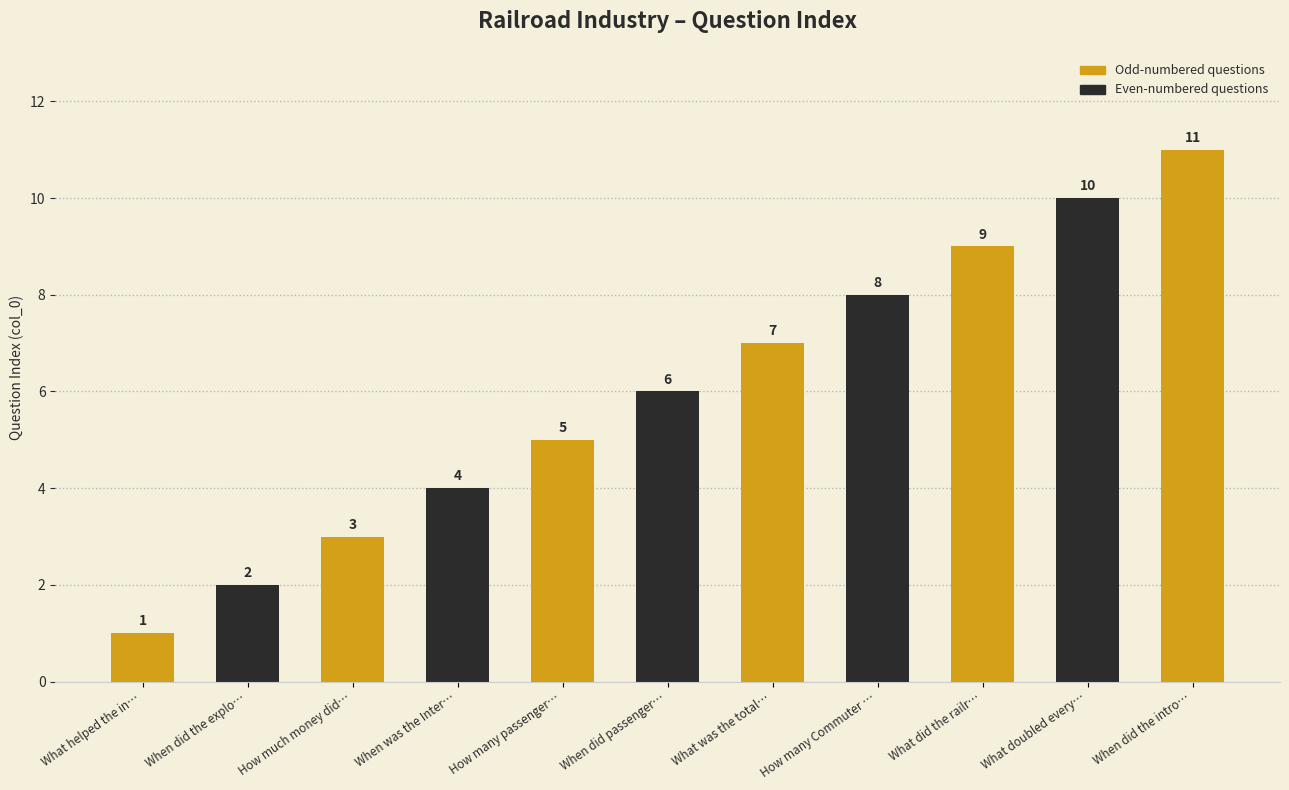

True or false: the data shows 3 at How much money did….

True